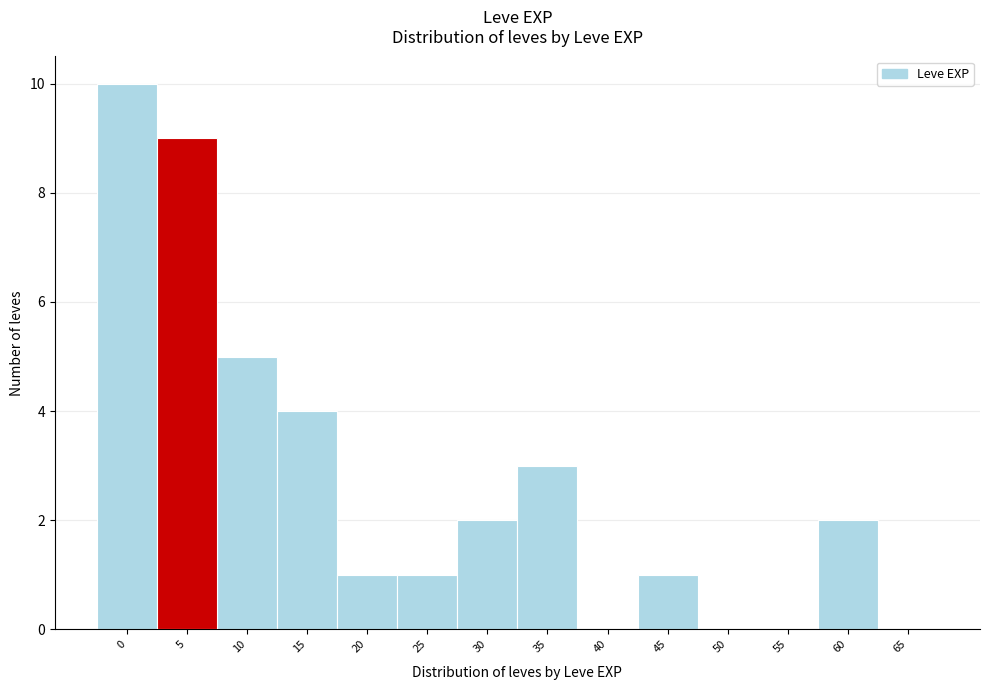

Reading left to right, extract all data points from this chart.

0=10	5=9	10=5	15=4	20=1	25=1	30=2	35=3	40=0	45=1	50=0	55=0	60=2	65=0